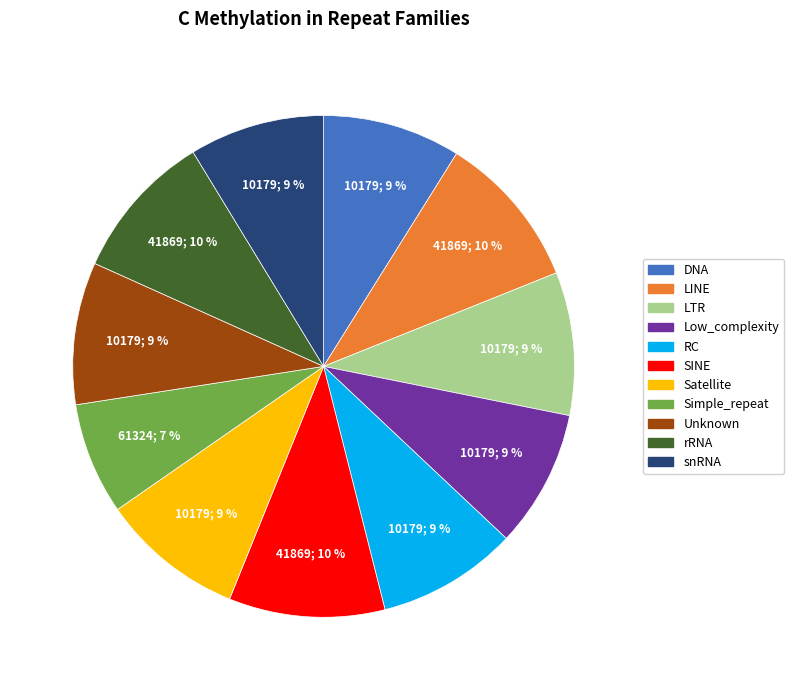

What is the ratio of the value at Satellite to the value at LINE?

0.9